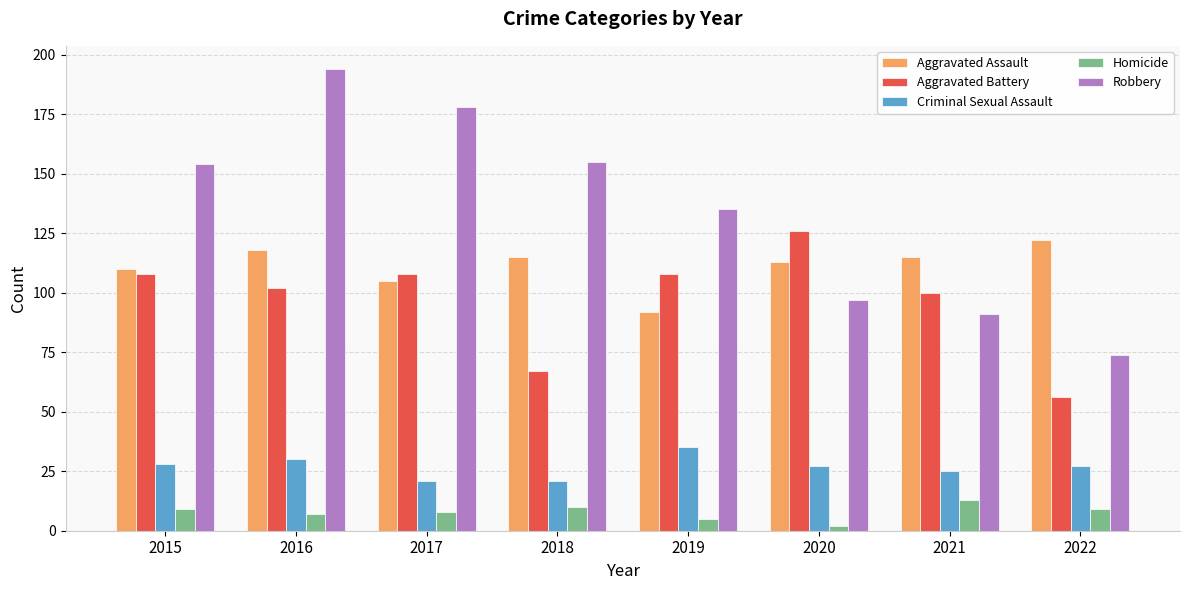

Is it true that Robbery equals 178 at 2017?

True